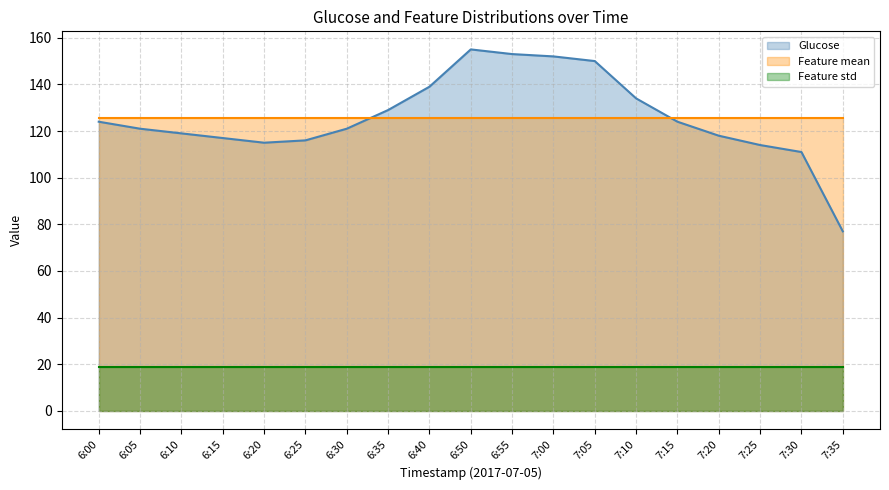

True or false: Feature std and Glucose intersect in this chart.

False